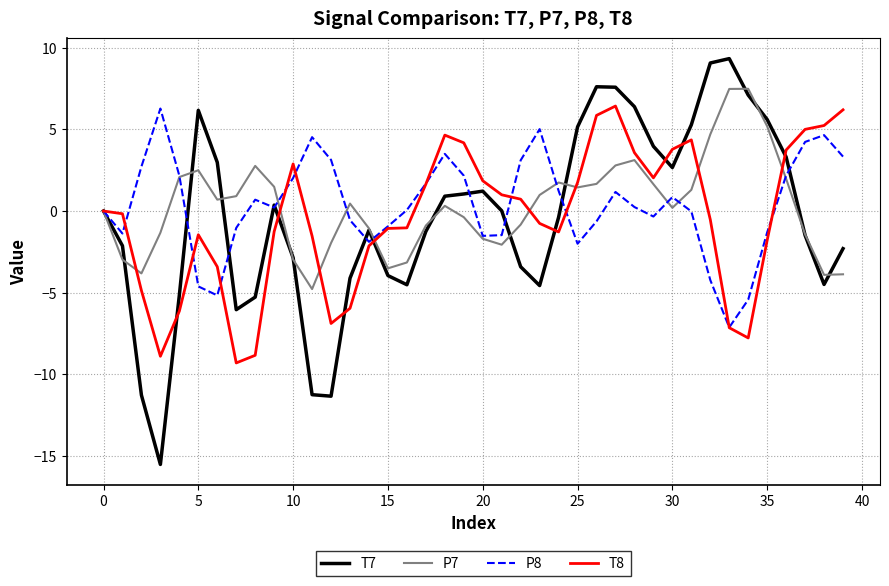

Which series has the largest range (max minus min)?

T7